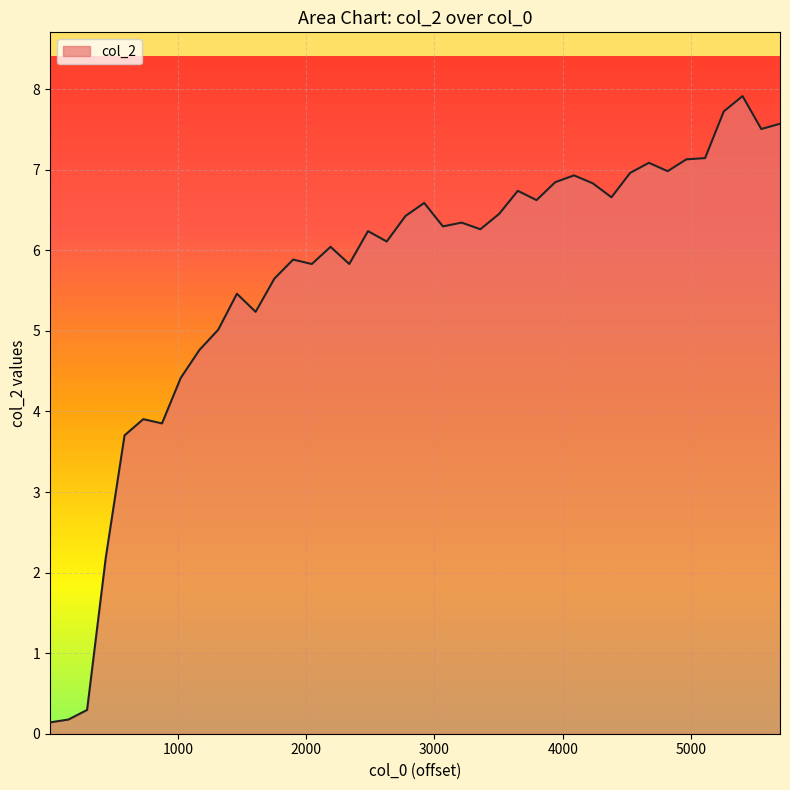

What is the greatest value displayed?

7.9